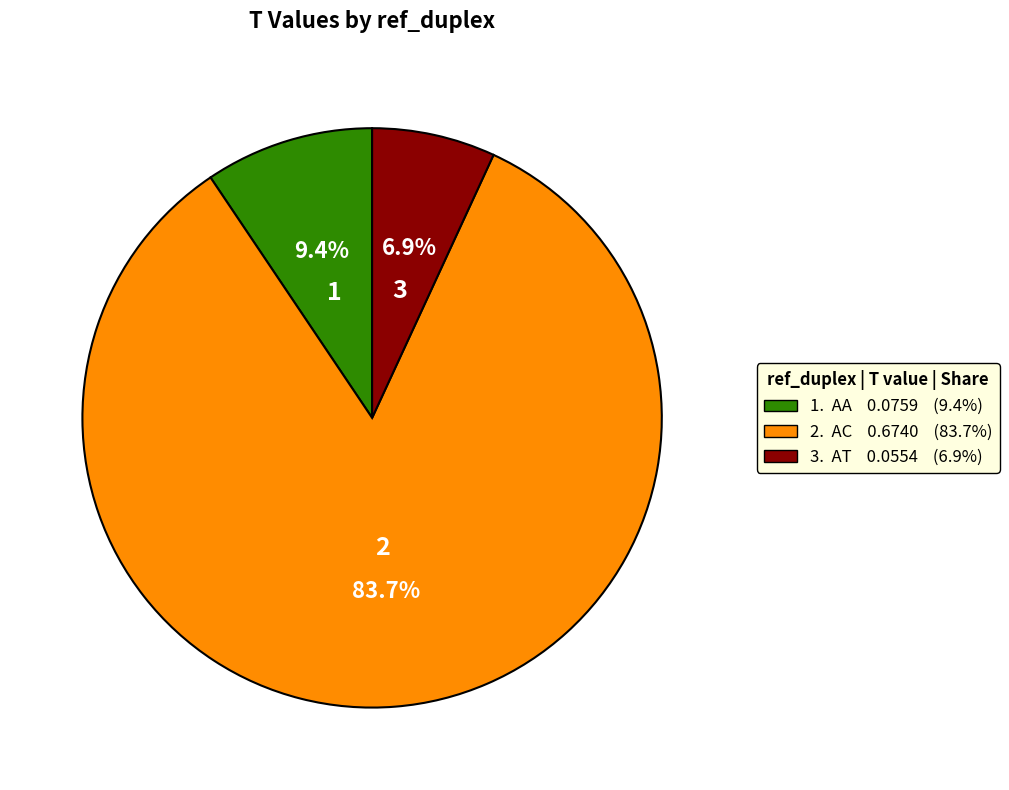

Does any single category account for the majority?

Yes